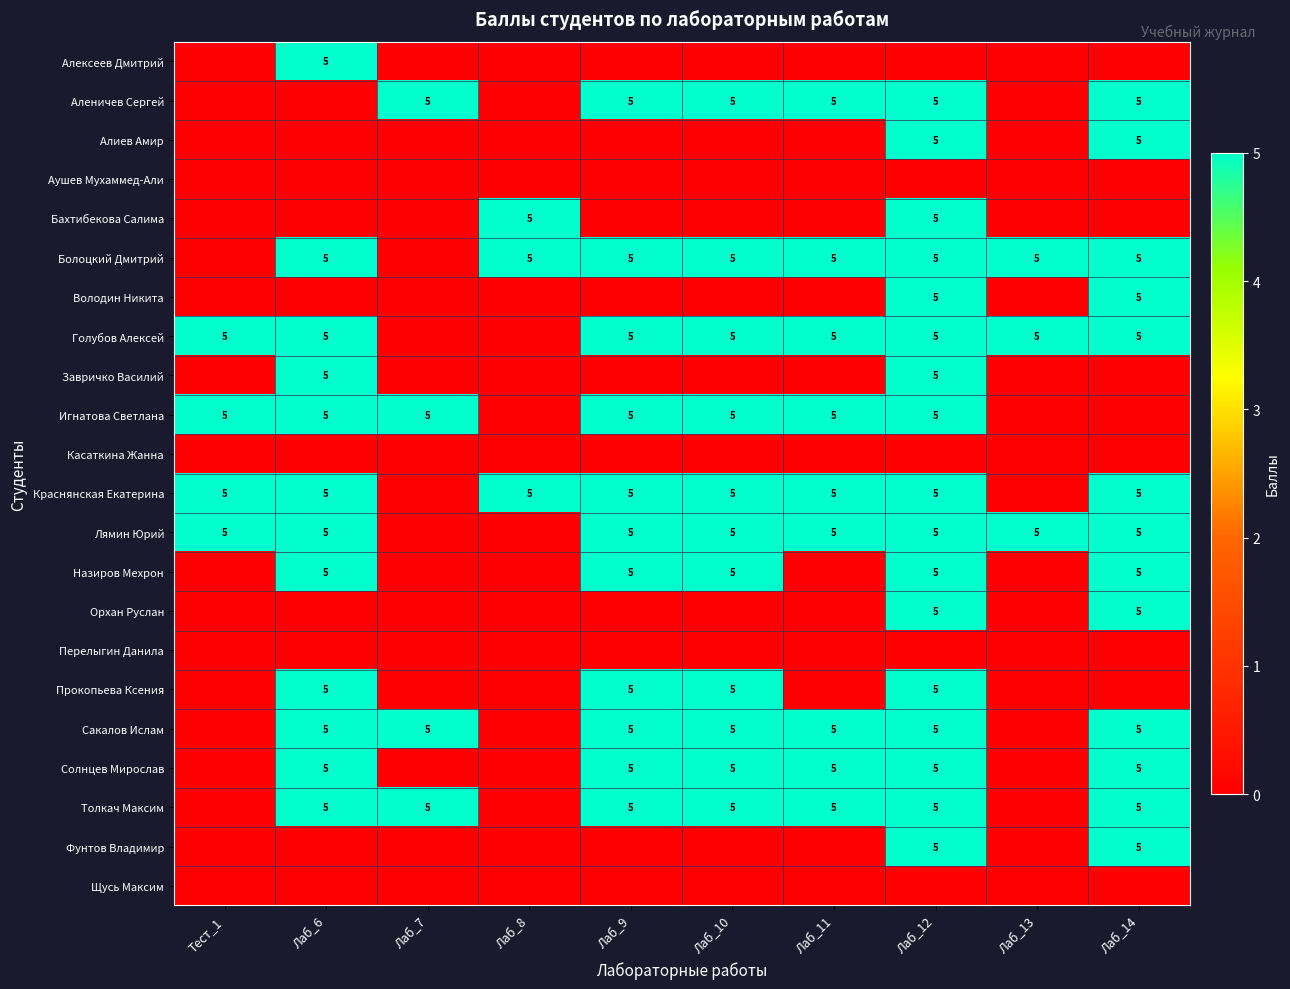

Between Лаб_9 and Лаб_7, which is larger?

Лаб_9